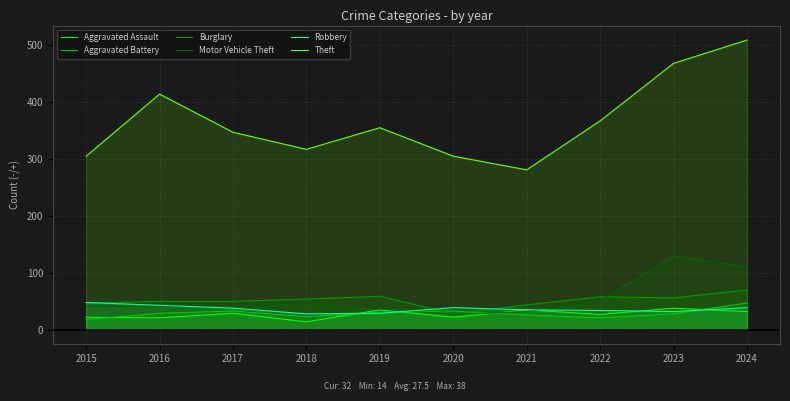

Which series changed the most between 2018 and 2019?

Theft